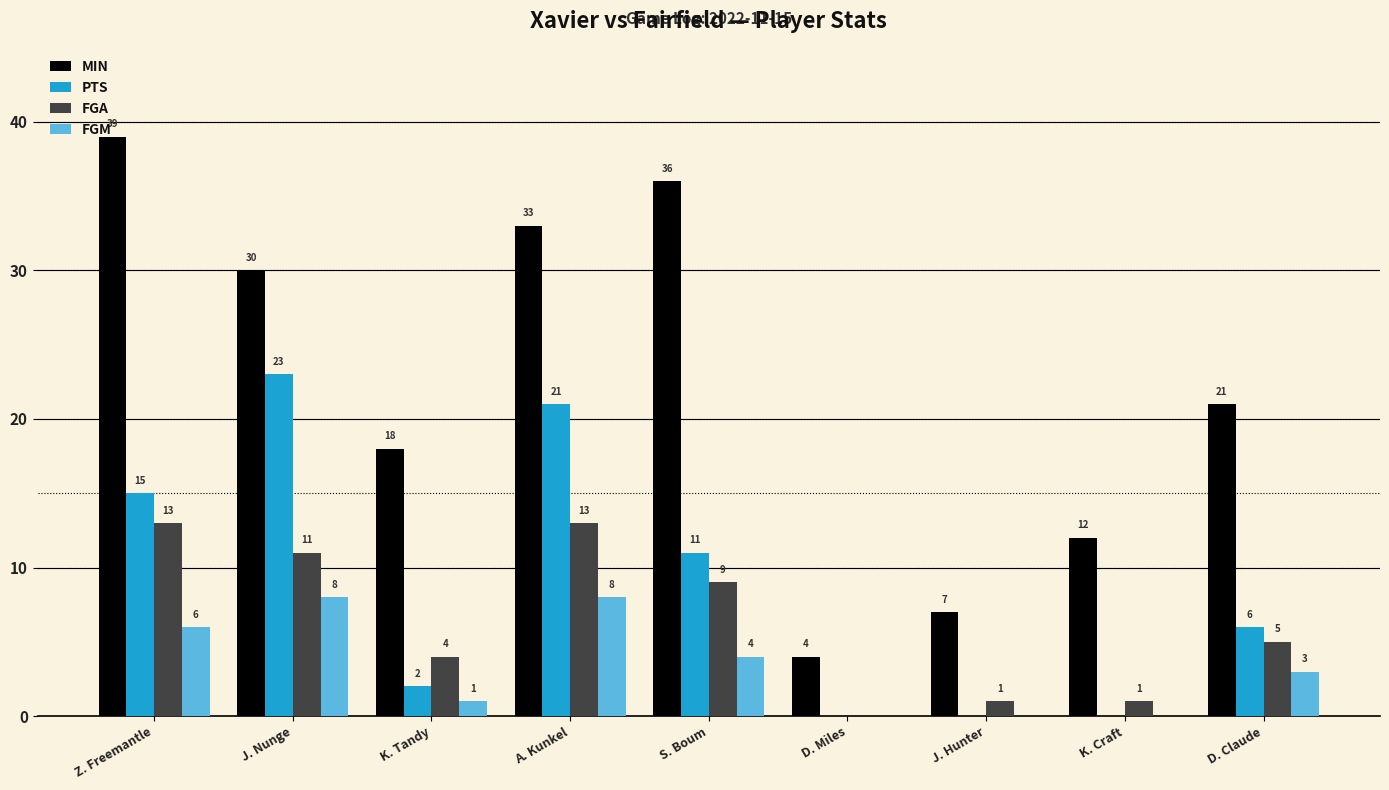

What is the sum of all MIN values?

200